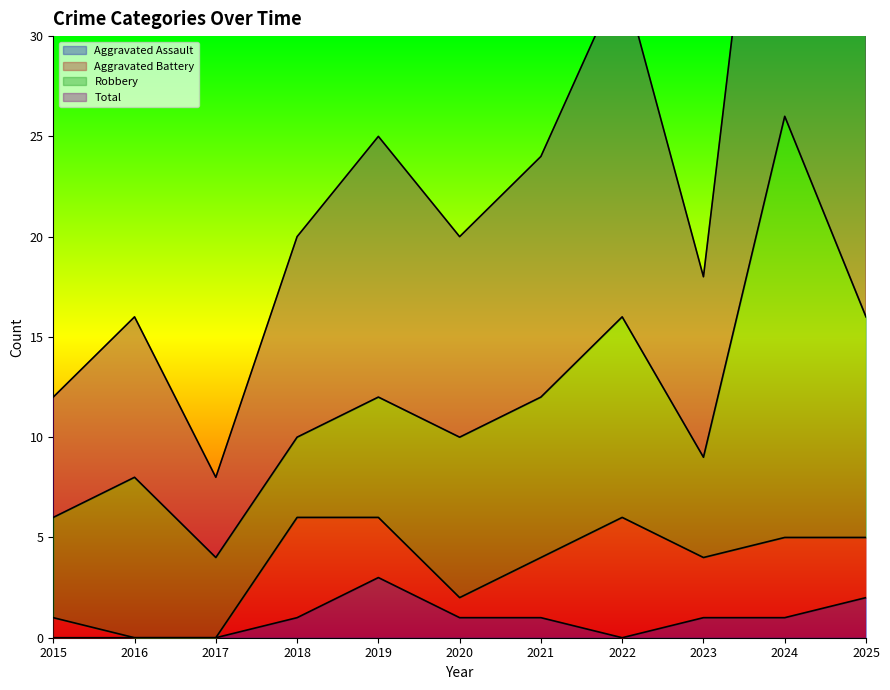

Is the value of Aggravated Assault at 2016 greater than the value of Total at 2016?

No